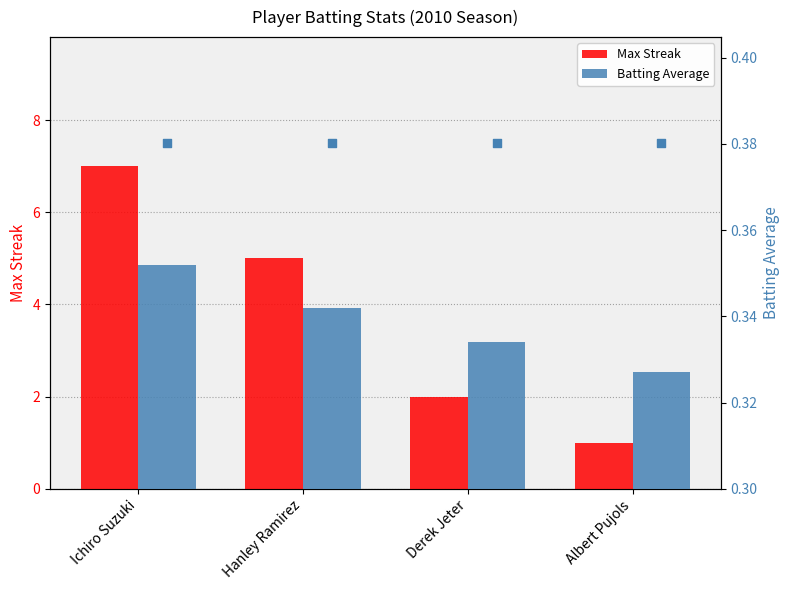

At how many categories does at least one series exceed 5?

1